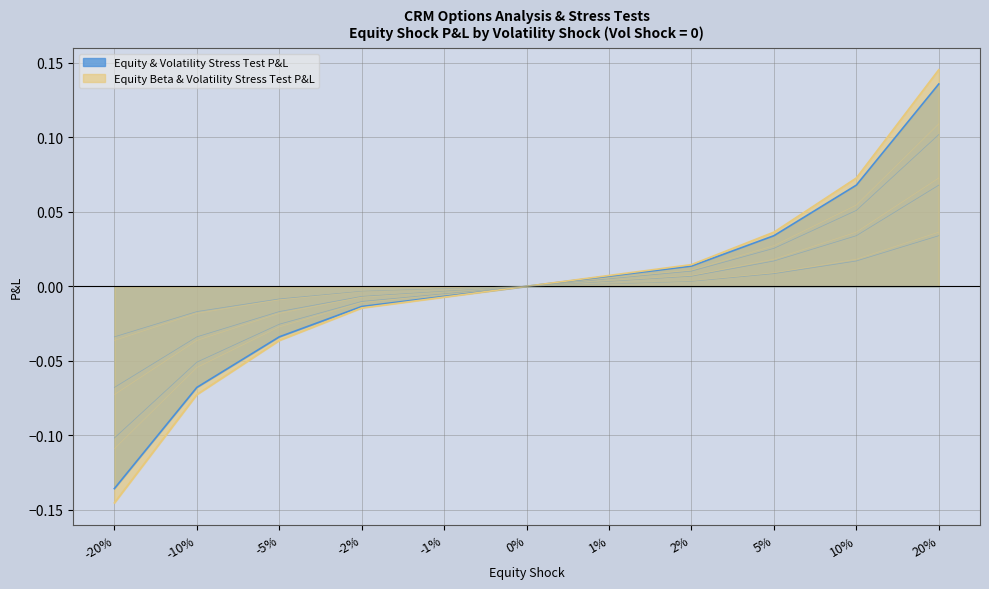

How many lines are shown in the chart?

2